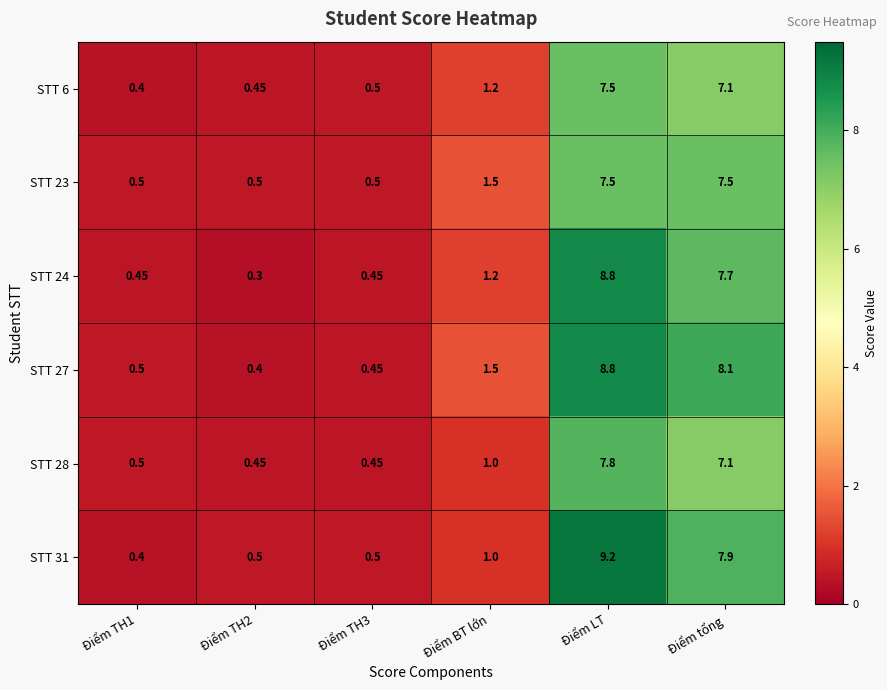

What is the total value across all series at Điểm BT lớn?

7.4